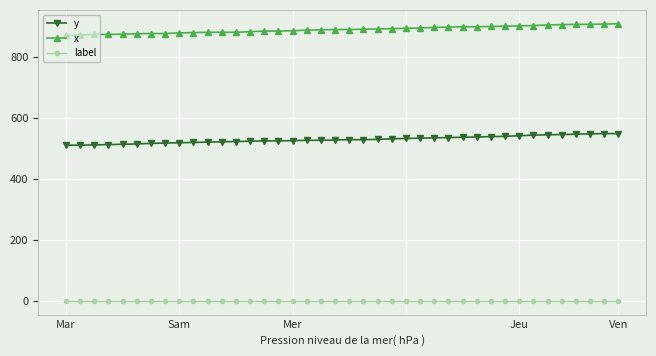

At how many categories does at least one series exceed 732?

40